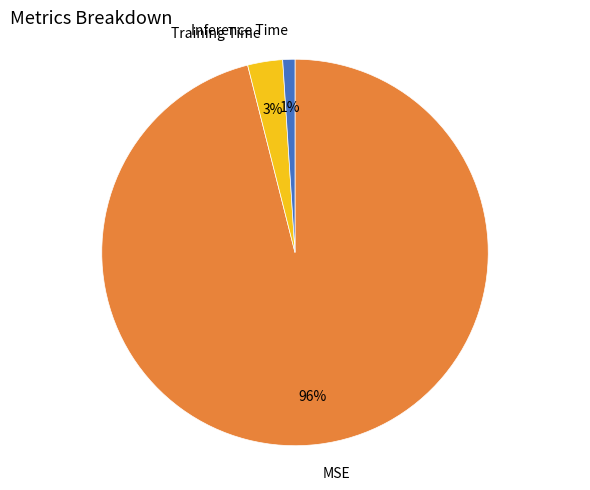

Which category accounts for the majority?

MSE